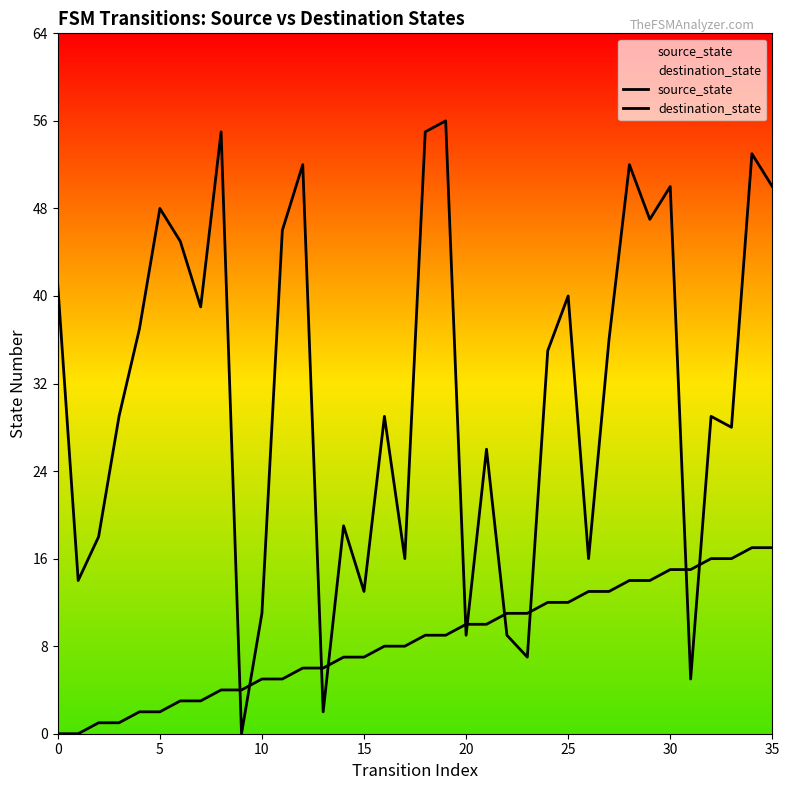

At how many categories does at least one series exceed 14?

28